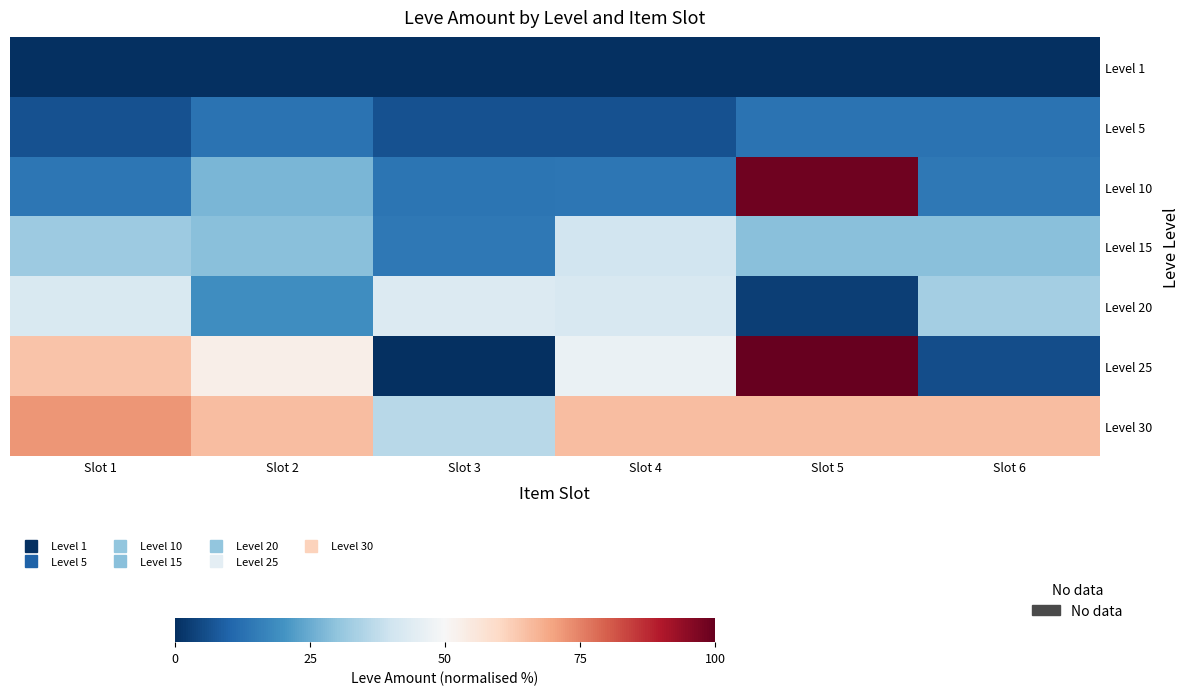

List the series in order of their peak value, lowest first.

Level 1, Level 5, Level 15, Level 20, Level 30, Level 10, Level 25